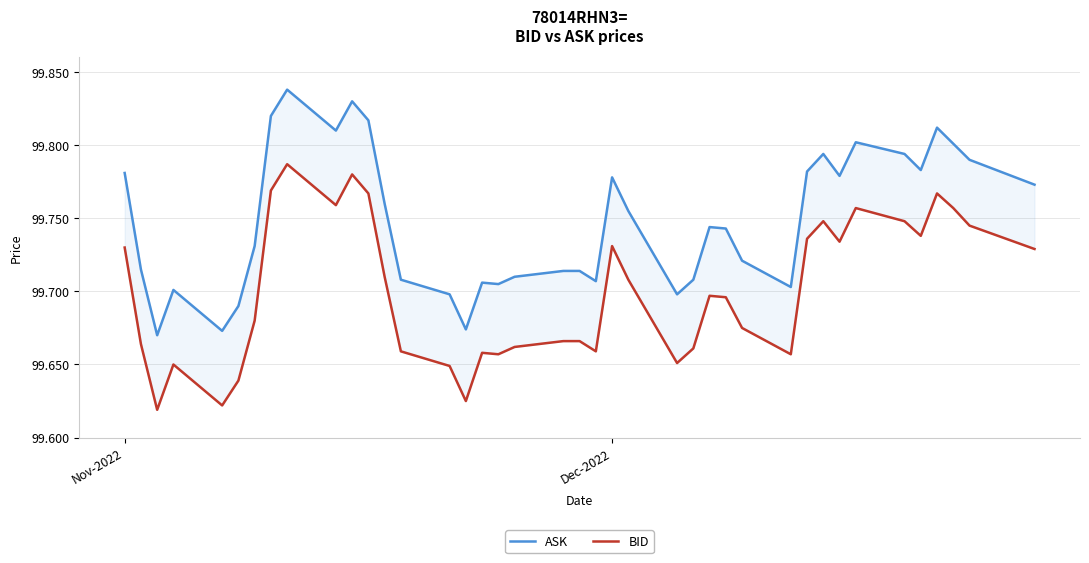

What is the value of the ASK point at the 34th from the left?

99.8